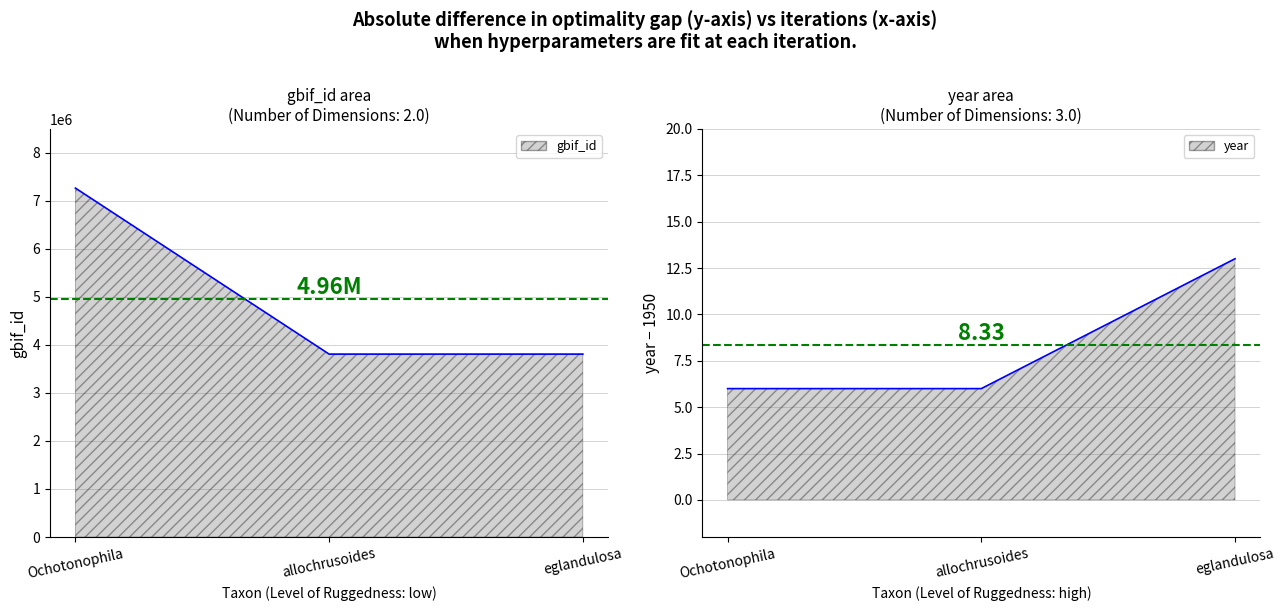

What is the difference between the maximum and minimum values in the gbif_id series?

3458049